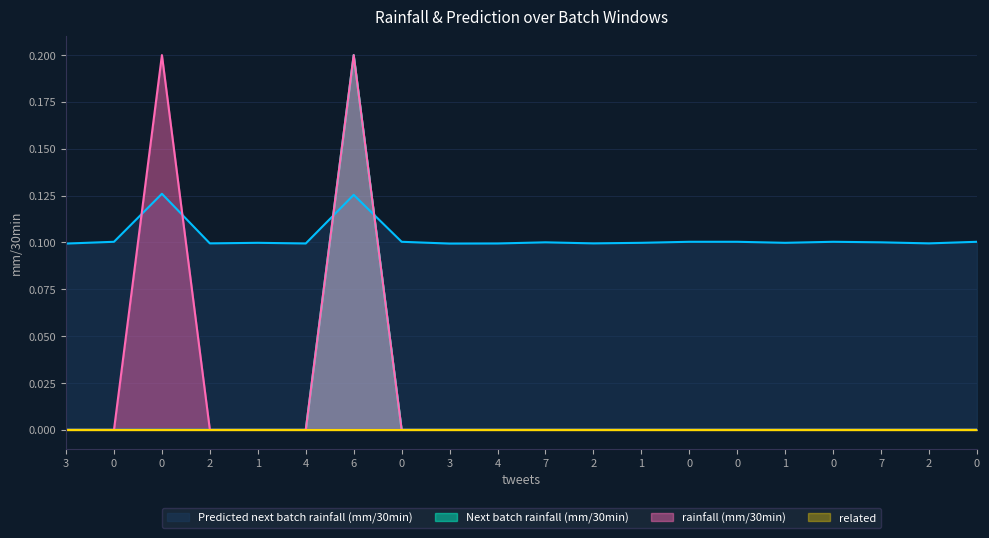

True or false: Next batch rainfall (mm/30min) and rainfall (mm/30min) cross at least once.

False